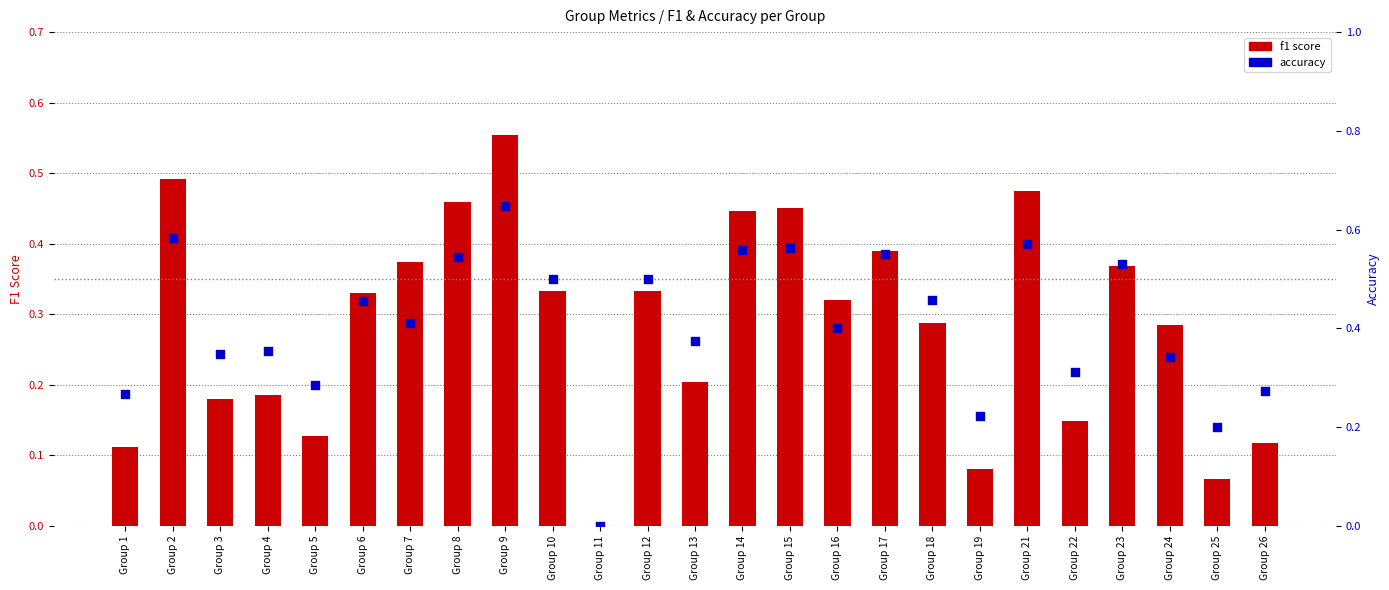

Is the value of f1 score at Group 15 greater than the value of accuracy at Group 5?

Yes